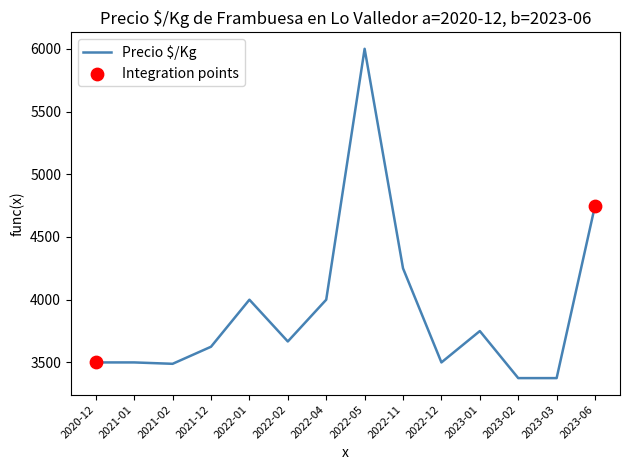

What is the change in value from 2022-02 to 2023-03?

-292